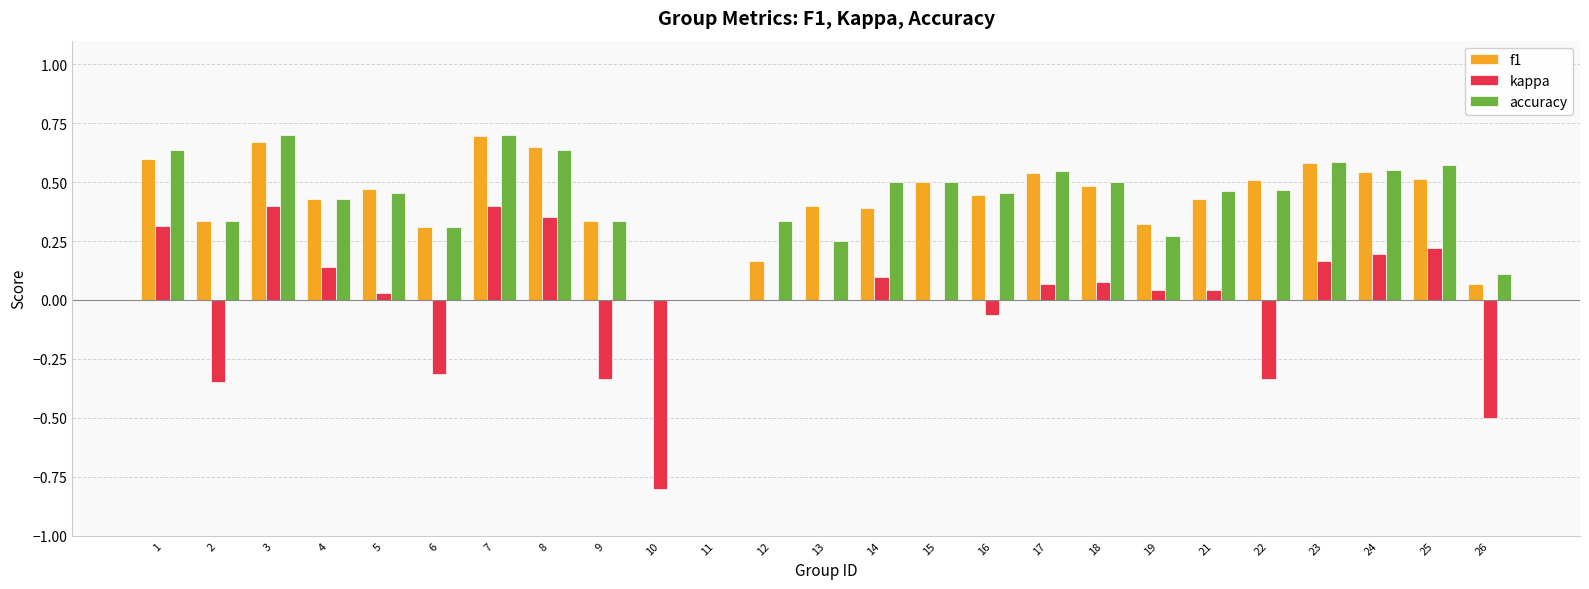

Count the number of categories in the chart.

25